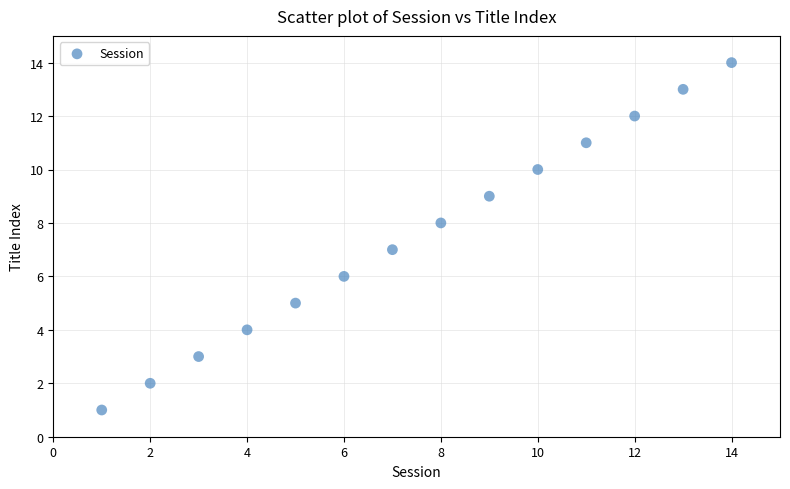

What is the range of Y values (max minus min)?

13